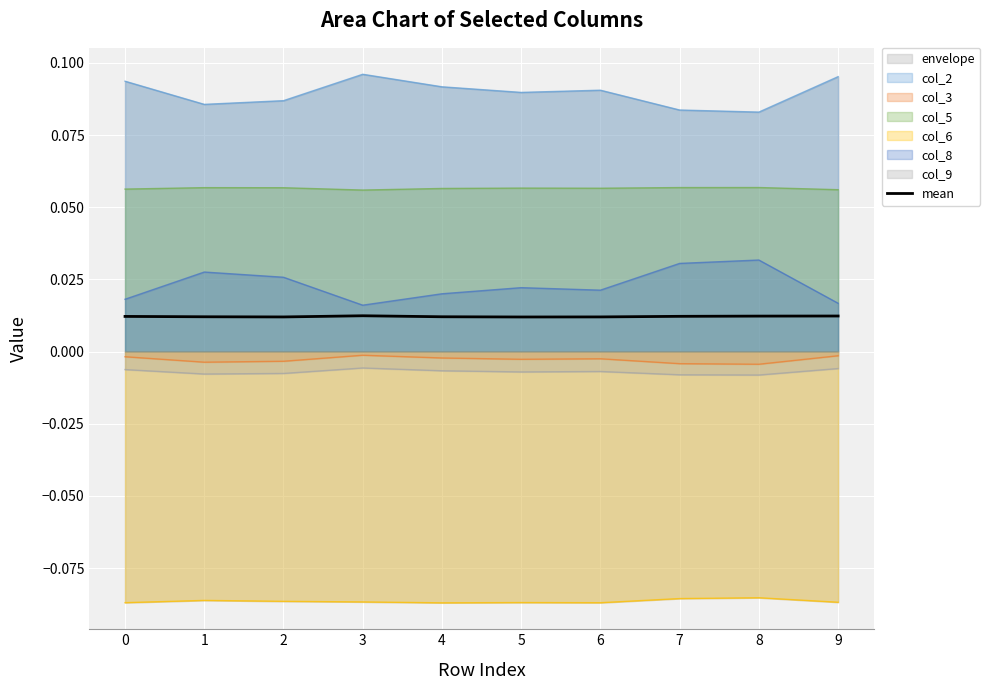

List the labels in order of value, smallest first.

5, 2, 6, 1, 4, 0, 7, 8, 9, 3